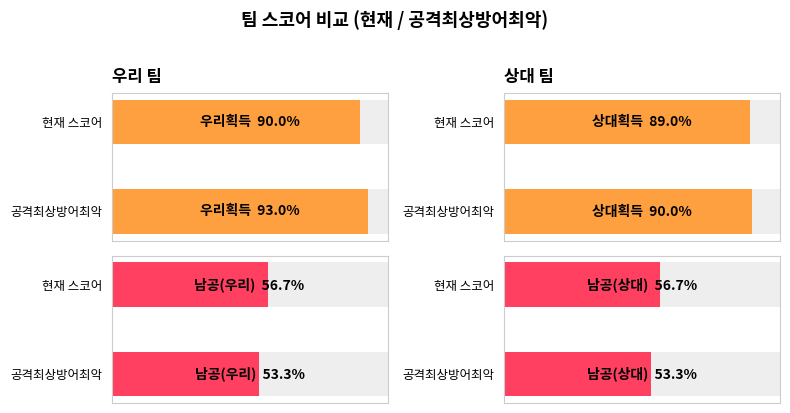

What are all the series names shown in the legend?

우리획득, 남공(우리), 상대획득, 남공(상대)